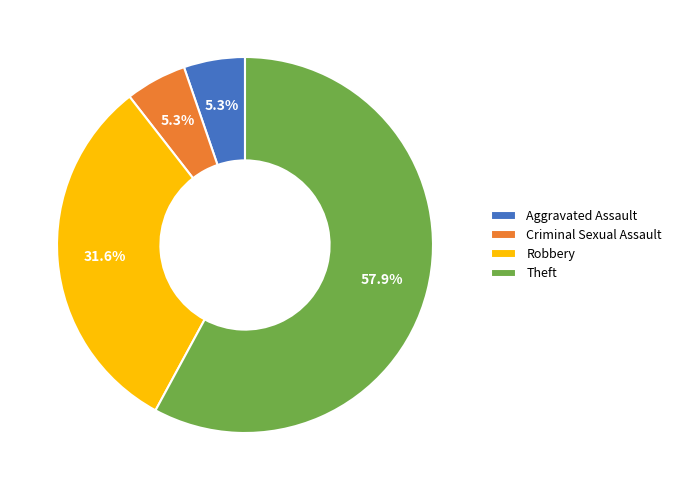

What portion of the pie excludes Aggravated Assault?

94.7%